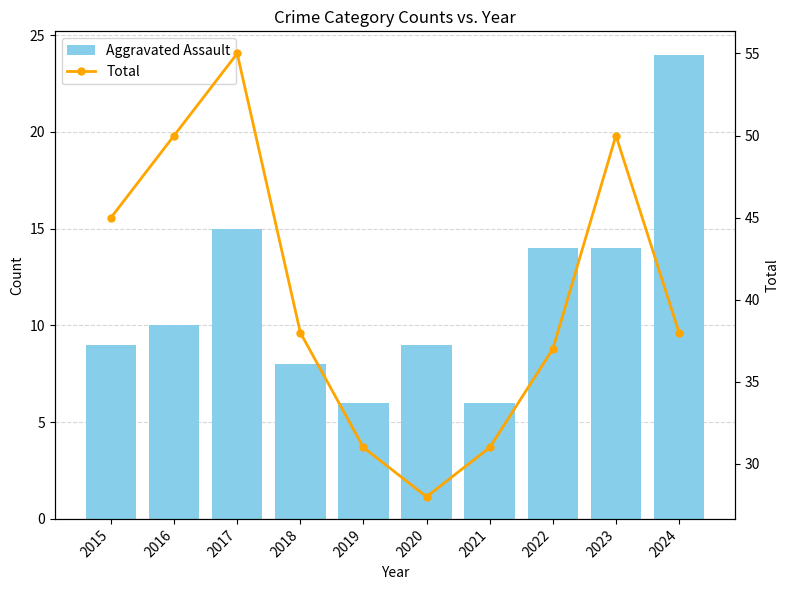

What are all the series names shown in the legend?

Aggravated Assault, Total